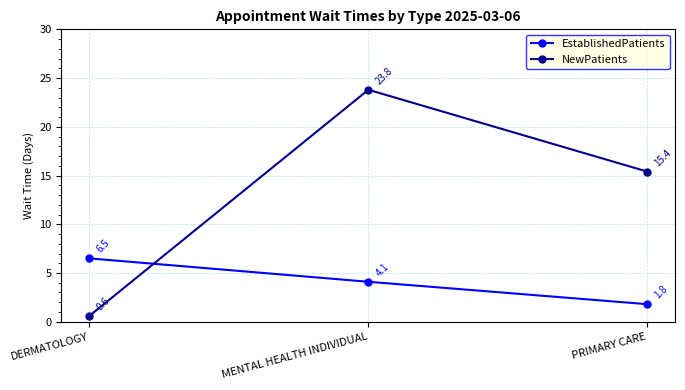

What is the label of the 1st point from the right?

PRIMARY CARE